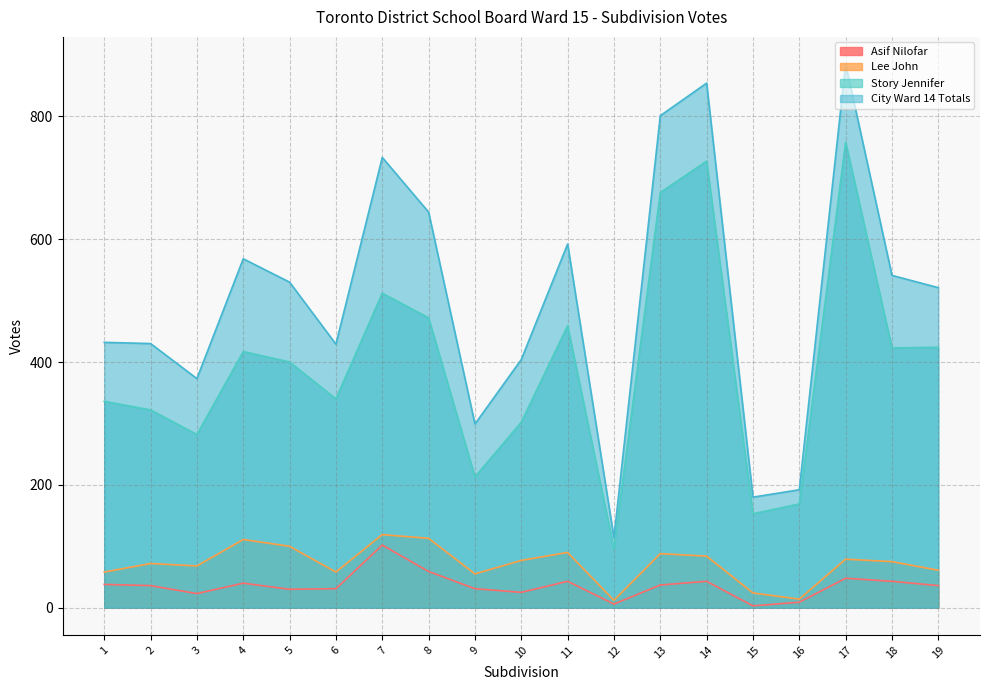

What is the value of the Lee John point at the 1st from the left?

58